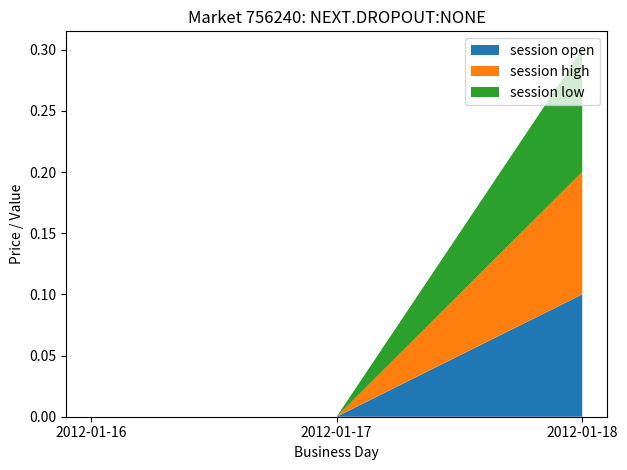

Reading right to left, what are all the values shown in this chart?

session open: 2012-01-18=0.1	2012-01-17=0.0	2012-01-16=0.0
session high: 2012-01-18=0.1	2012-01-17=0.0	2012-01-16=0.0
session low: 2012-01-18=0.1	2012-01-17=0.0	2012-01-16=0.0